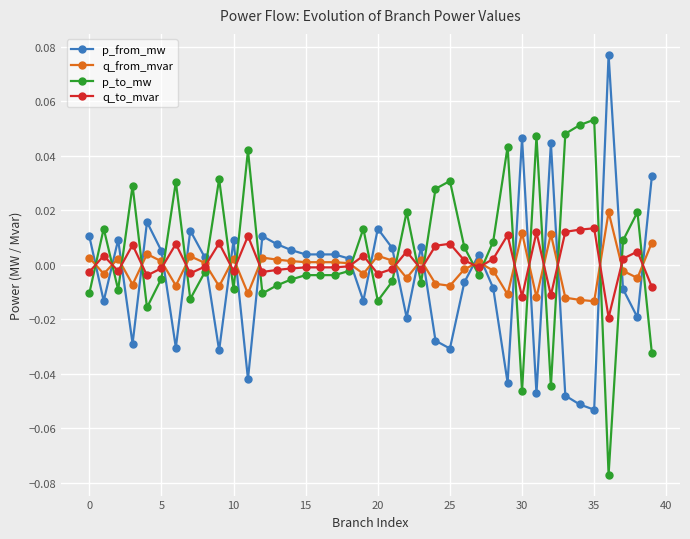

True or false: p_from_mw and q_to_mvar cross at least once.

True